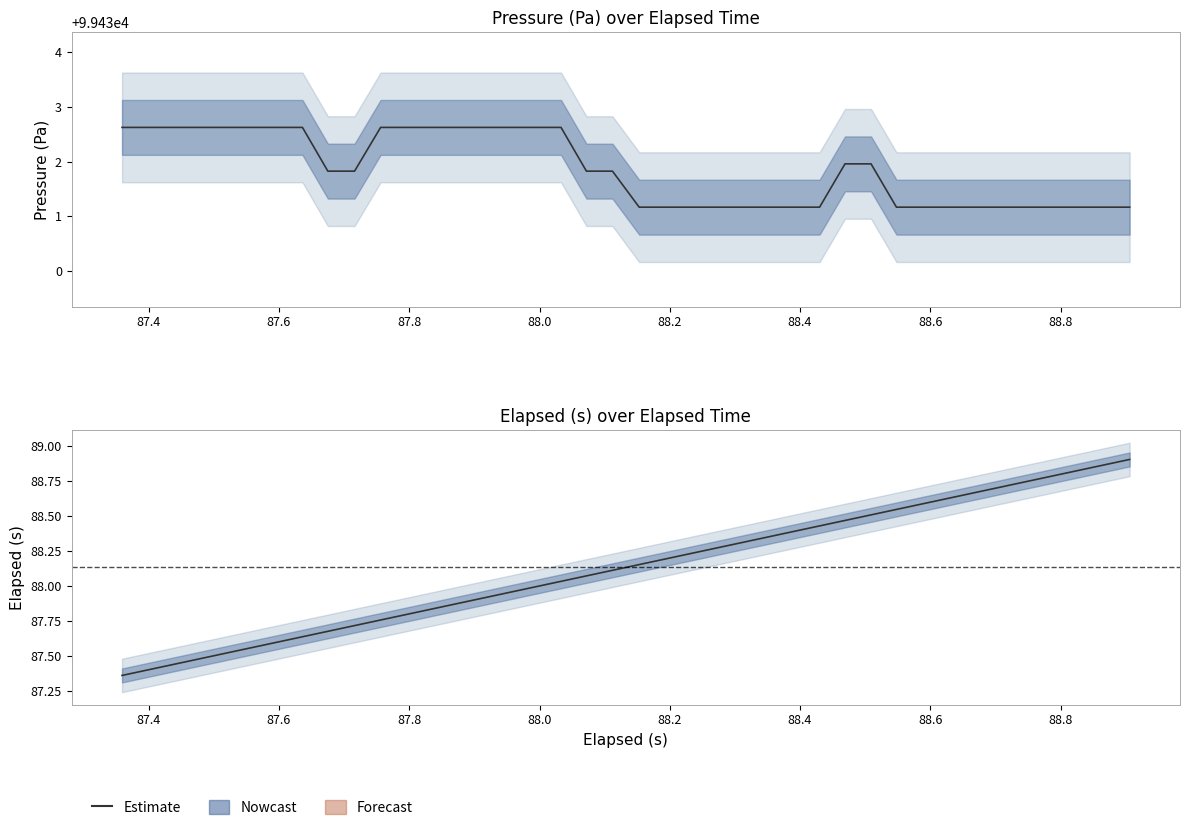

Does the chart have visible grid lines?

No